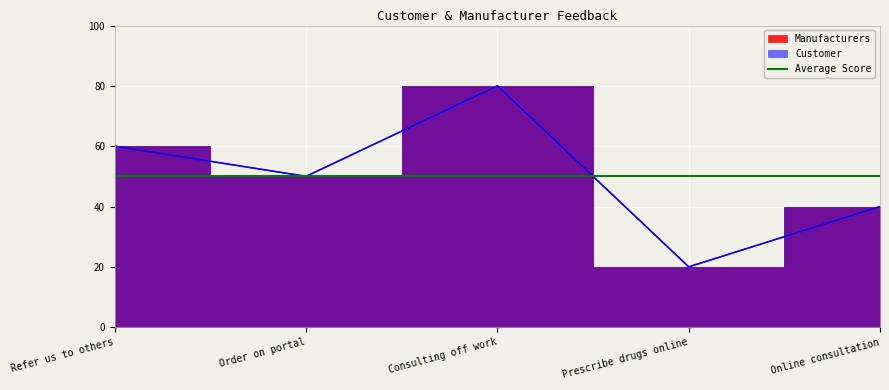

Where is the first local minimum for Manufacturers?

Order on portal